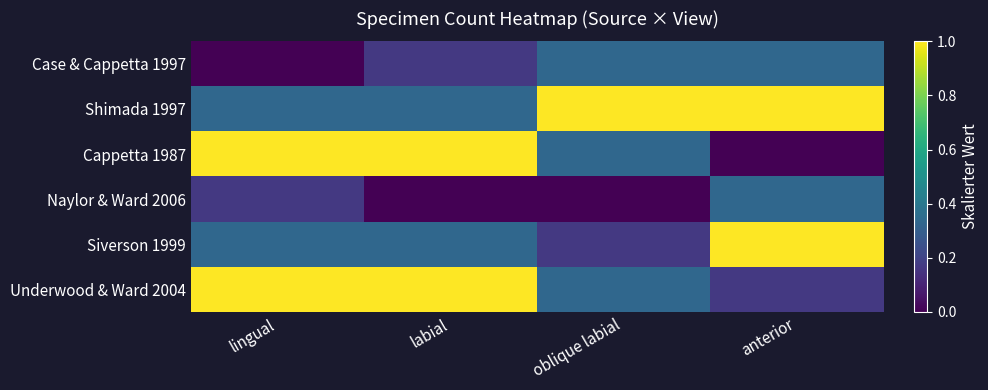

Rank the series by their maximum value, from lowest to highest.

Case & Cappetta 1997, Naylor & Ward 2006, Shimada 1997, Cappetta 1987, Siverson 1999, Underwood & Ward 2004